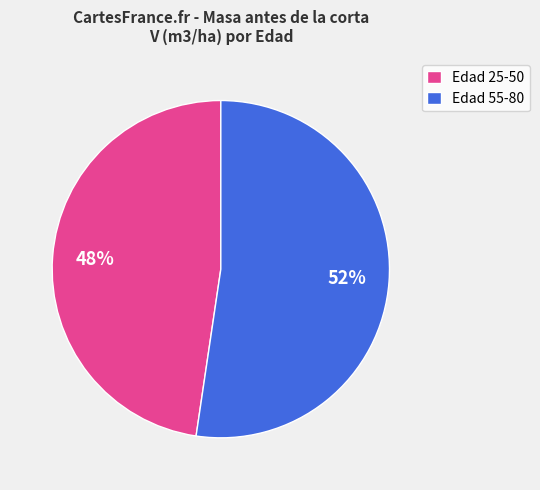

Approximately how many times larger is the value at Edad 25-50 compared to Edad 55-80?

0.9